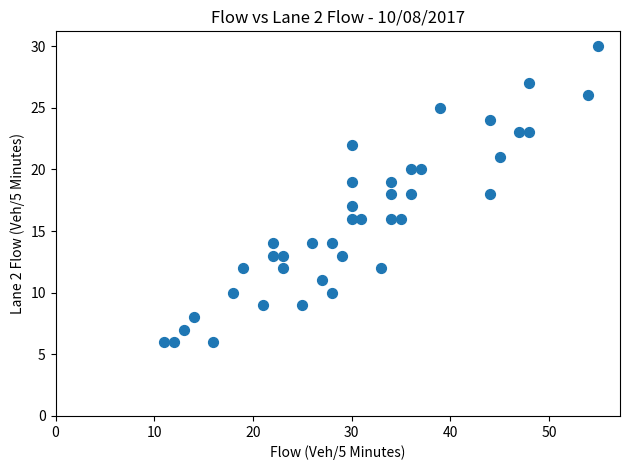

What is the range of Y values (max minus min)?

24